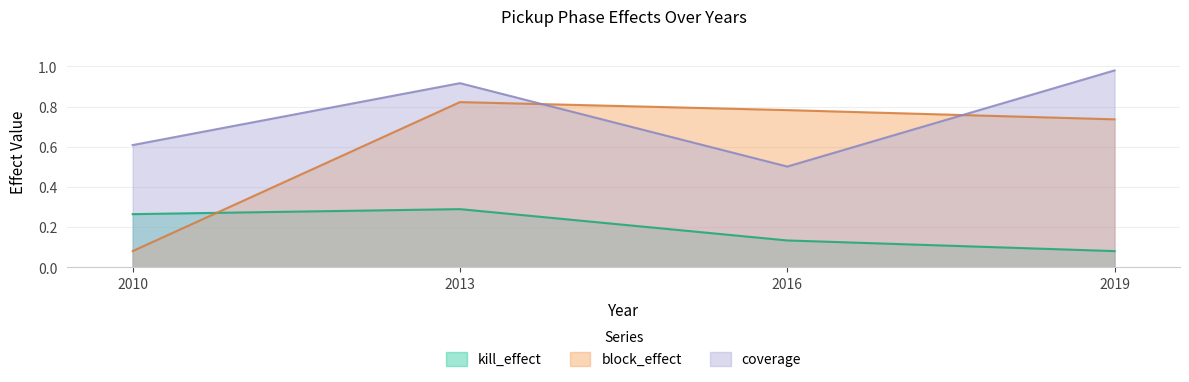

Between 2016 and 2013, which is larger?

2013